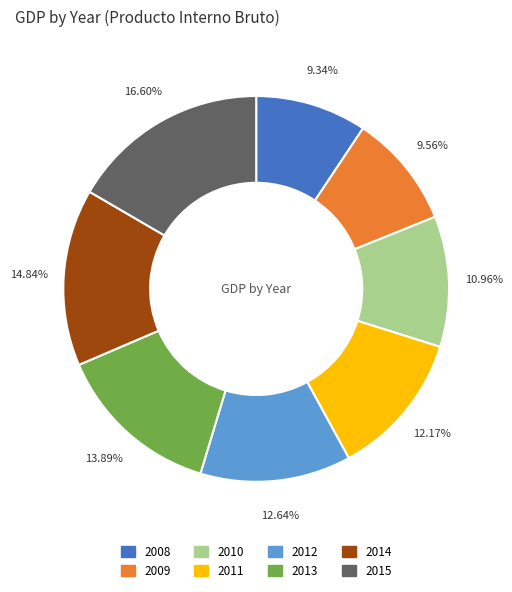

To the nearest percent, what percentage of the pie is 2008?

9%